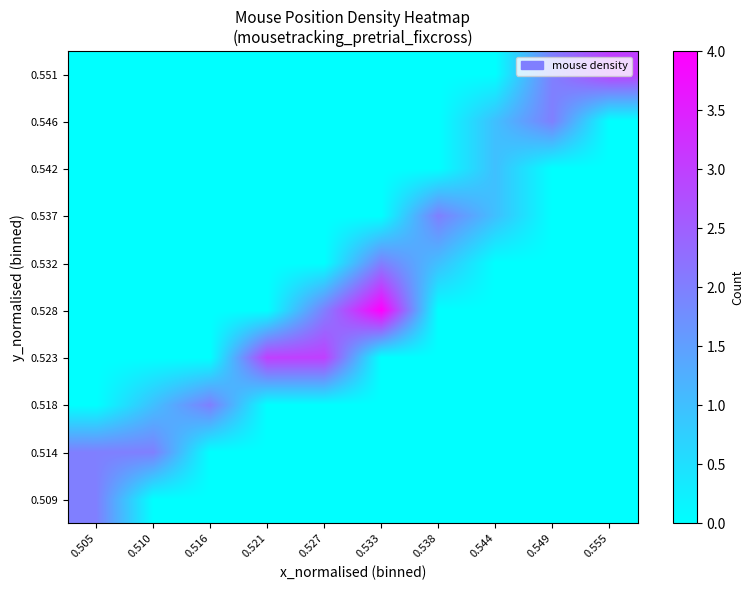

Reading left to right, what are all the values shown in this chart?

0.509: 0.505=2	0.510=0	0.516=0	0.521=0	0.527=0	0.533=0	0.538=0	0.544=0	0.549=0	0.555=0
0.514: 0.505=2	0.510=2	0.516=0	0.521=0	0.527=0	0.533=0	0.538=0	0.544=0	0.549=0	0.555=0
0.518: 0.505=0	0.510=1	0.516=2	0.521=0	0.527=0	0.533=0	0.538=0	0.544=0	0.549=0	0.555=0
0.523: 0.505=0	0.510=0	0.516=0	0.521=3	0.527=3	0.533=0	0.538=0	0.544=0	0.549=0	0.555=0
0.528: 0.505=0	0.510=0	0.516=0	0.521=0	0.527=2	0.533=4	0.538=0	0.544=0	0.549=0	0.555=0
0.532: 0.505=0	0.510=0	0.516=0	0.521=0	0.527=0	0.533=2	0.538=1	0.544=0	0.549=0	0.555=0
0.537: 0.505=0	0.510=0	0.516=0	0.521=0	0.527=0	0.533=0	0.538=2	0.544=1	0.549=0	0.555=0
0.542: 0.505=0	0.510=0	0.516=0	0.521=0	0.527=0	0.533=0	0.538=0	0.544=1	0.549=0	0.555=0
0.546: 0.505=0	0.510=0	0.516=0	0.521=0	0.527=0	0.533=0	0.538=0	0.544=1	0.549=2	0.555=0
0.551: 0.505=0	0.510=0	0.516=0	0.521=0	0.527=0	0.533=0	0.538=0	0.544=0	0.549=2	0.555=3